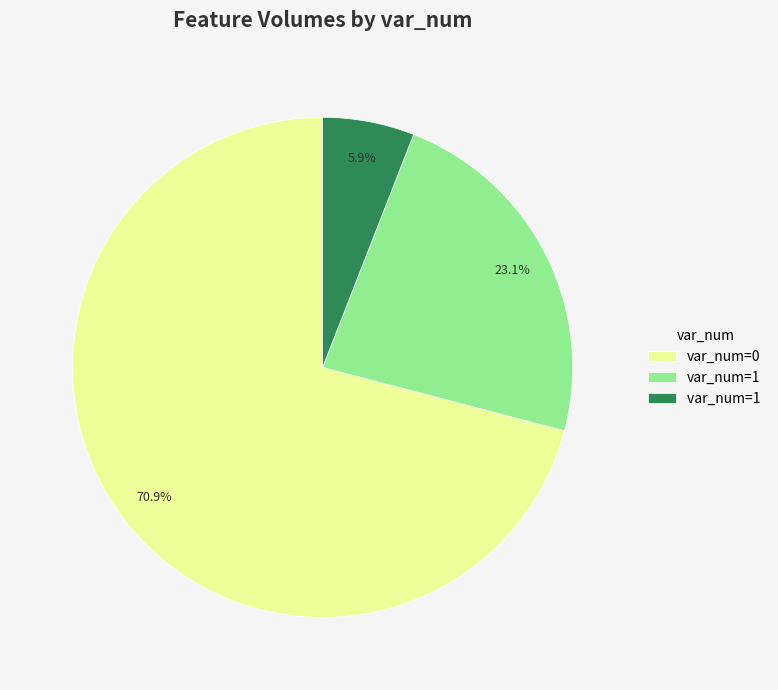

How many segments does this pie chart have?

3